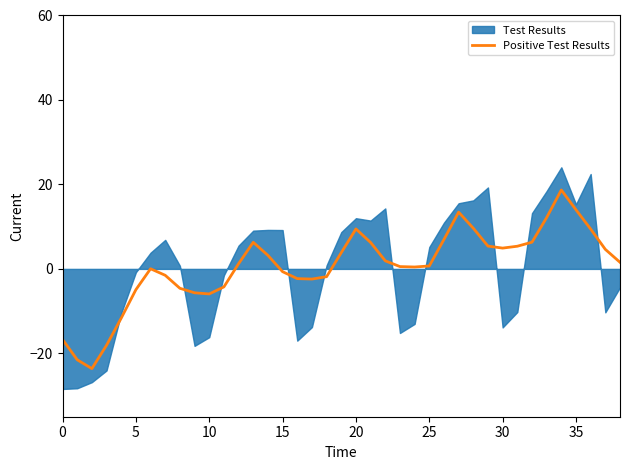

True or false: the data has more than 2 interior local peaks.

True